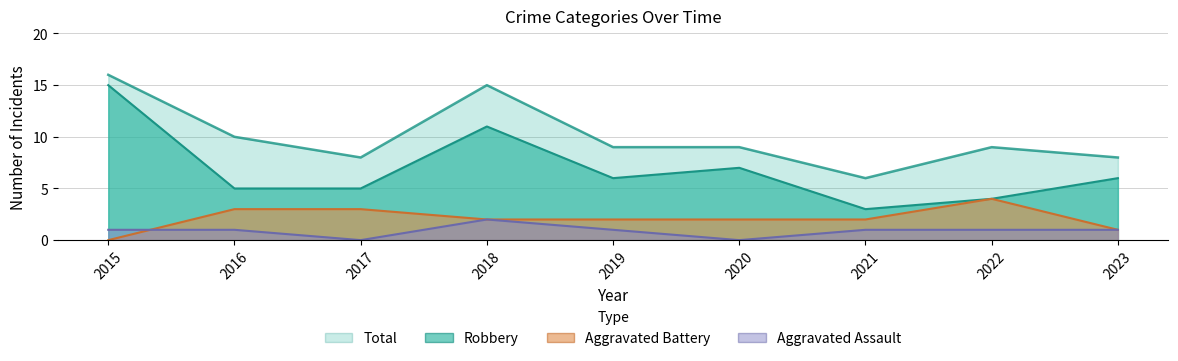

What is the difference between the Robbery values at 2020 and 2017?

2